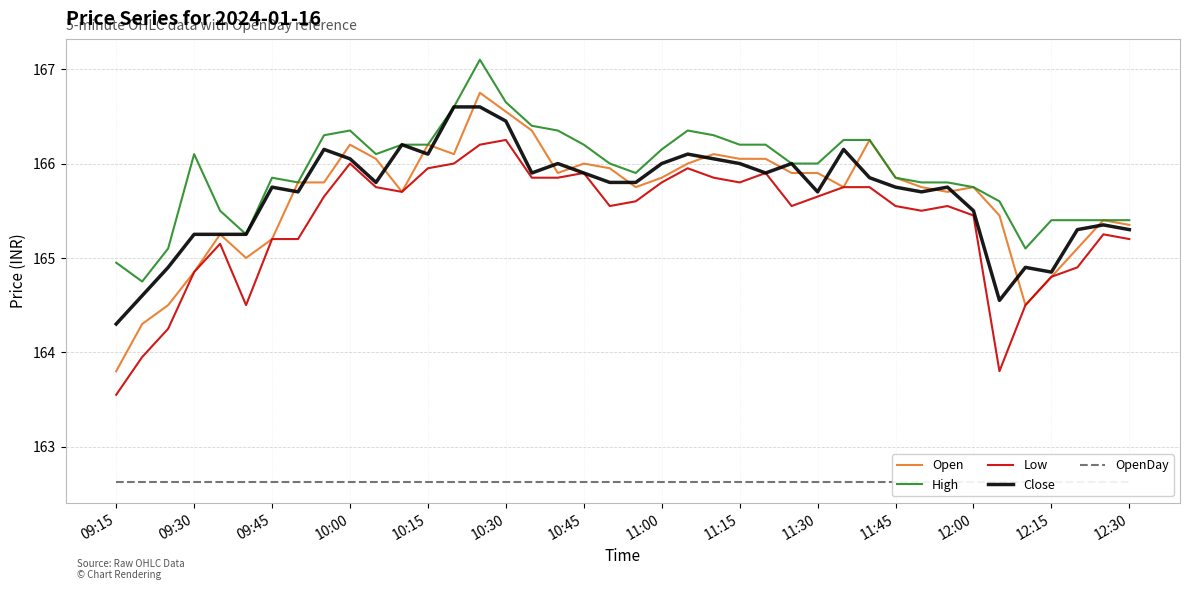

True or false: High and Low intersect in this chart.

False